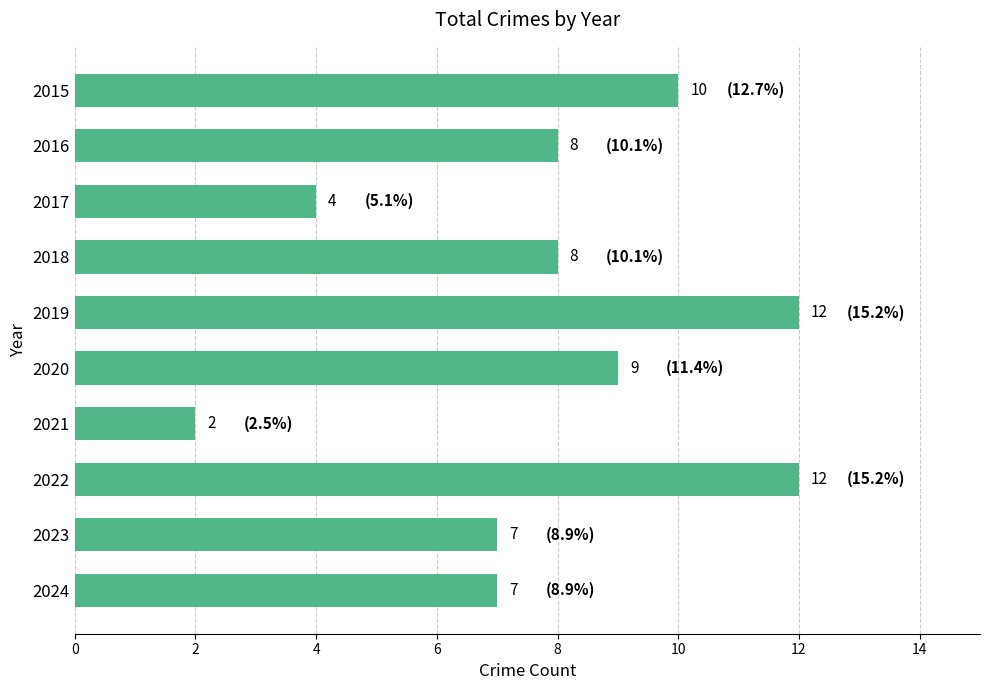

What is the sum of all values?

79